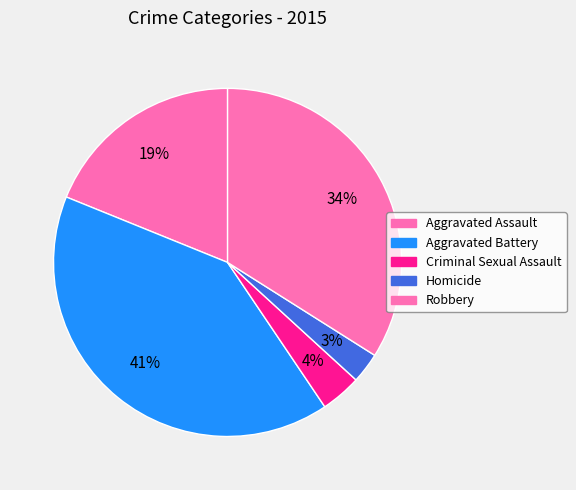

Is there a majority slice in this chart?

No